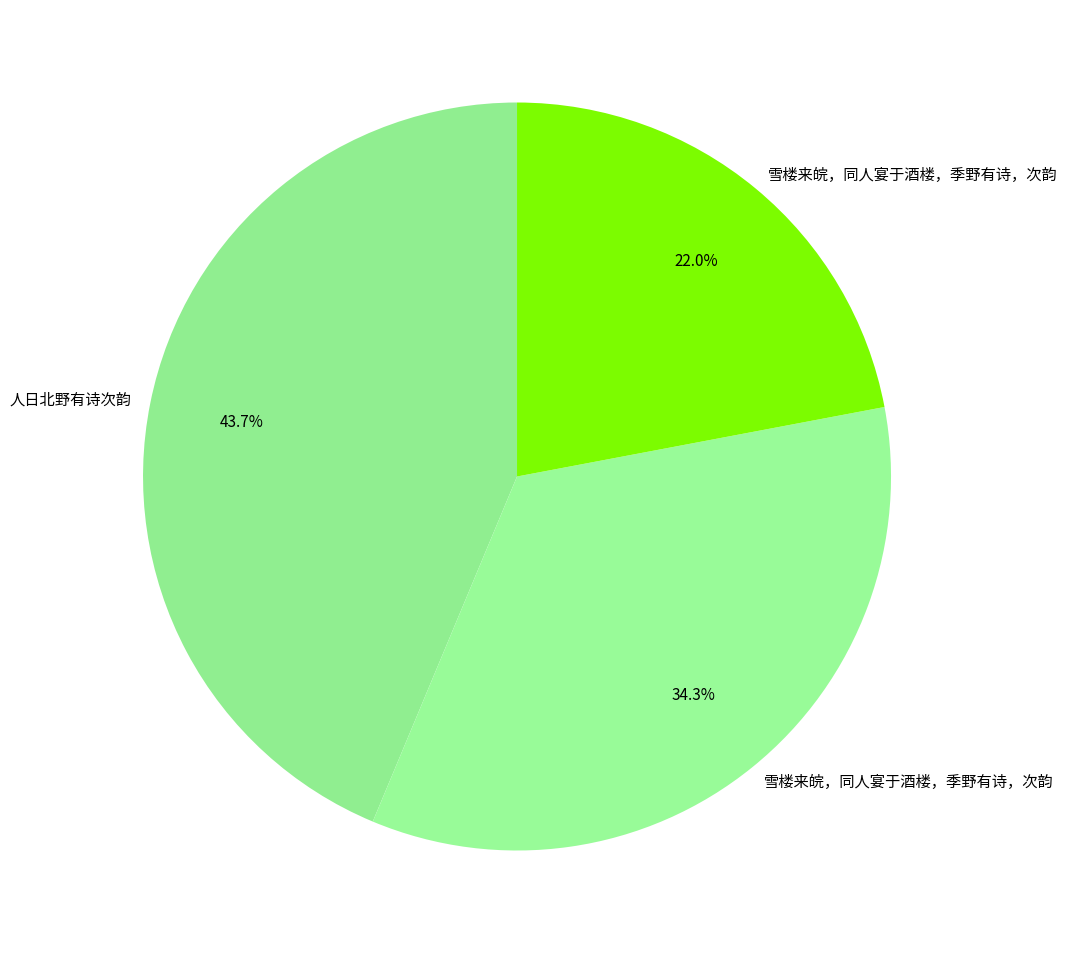

Rank the categories by value from lowest to highest.

雪楼来皖，同人宴于酒楼，季野有诗，次韵, 雪楼来皖，同人宴于酒楼，季野有诗，次韵, 人日北野有诗次韵